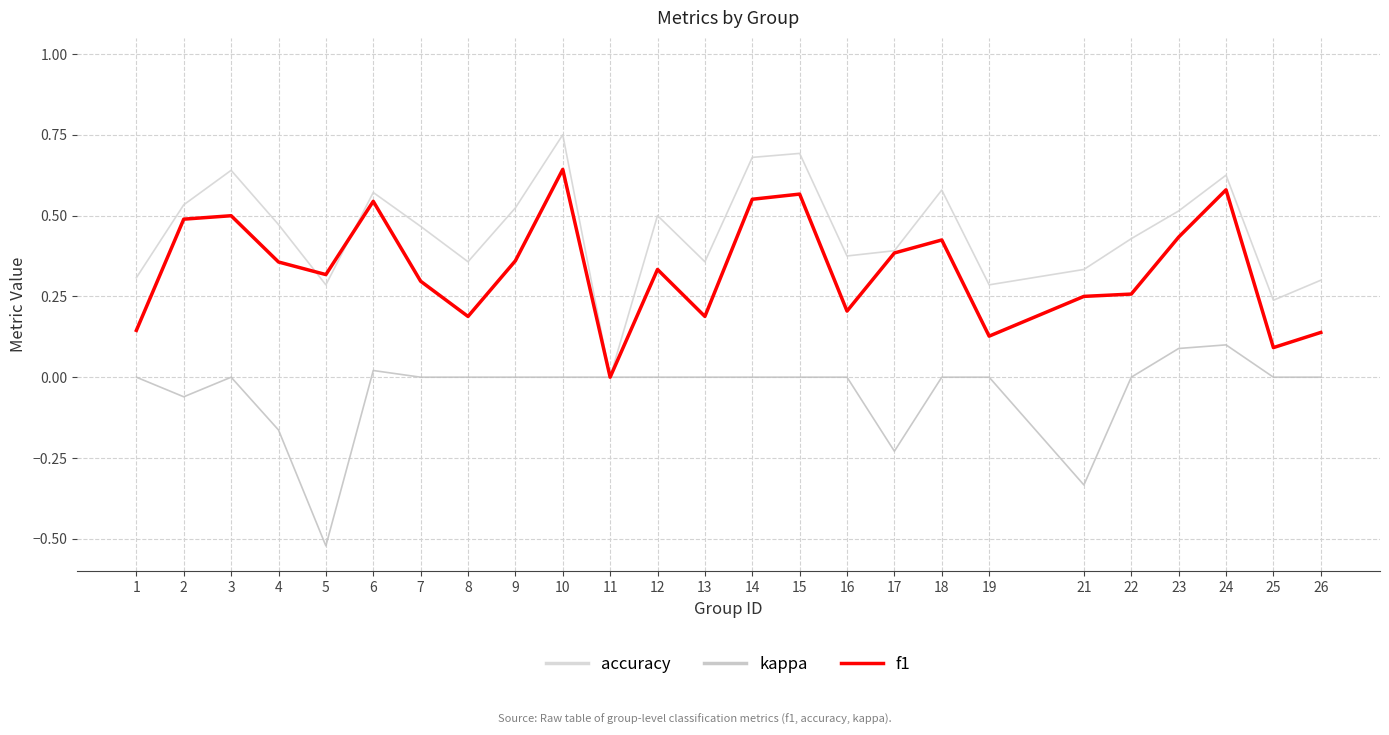

How many positive values does the accuracy series have?

24